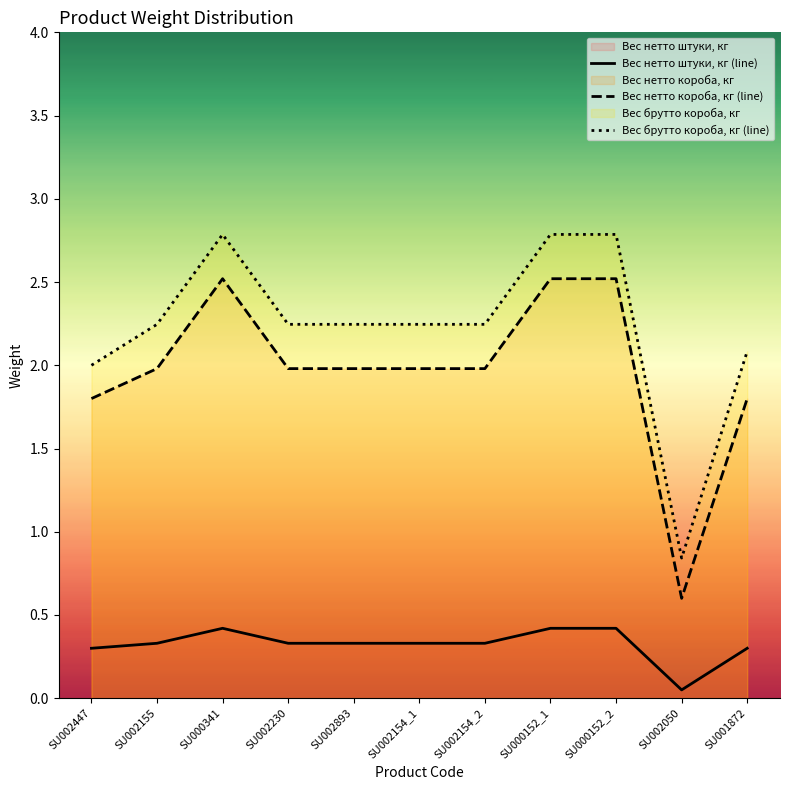

What is the sum of the Вес нетто штуки, кг (line) values at SU002230 and SU002893?

0.7